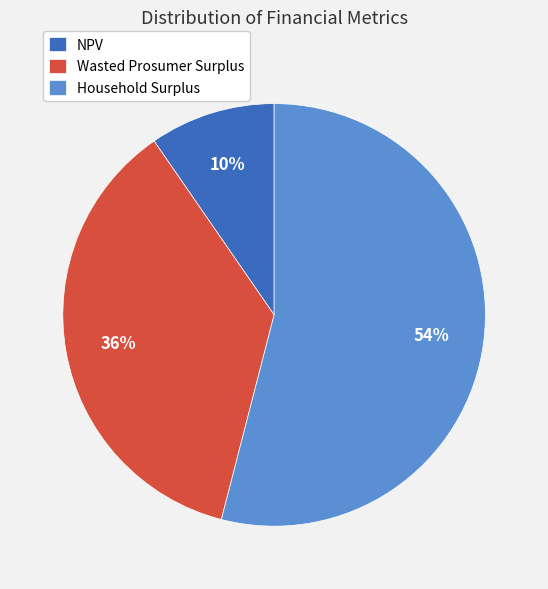

Rank the categories by value from highest to lowest.

Household Surplus, Wasted Prosumer Surplus, NPV